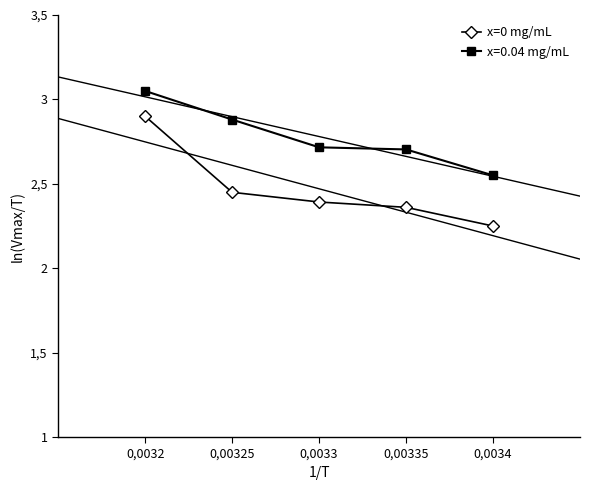

Which category has the highest value across all series?

0,0032